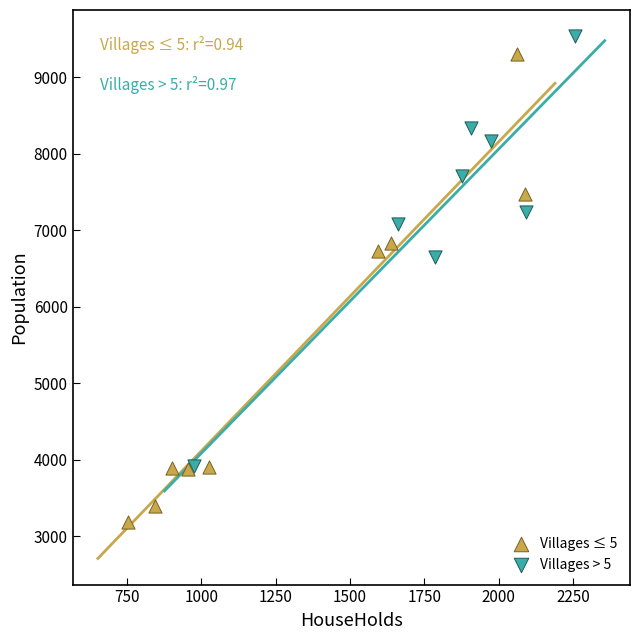

Which series has the widest spread of Y values?

Villages ≤ 5